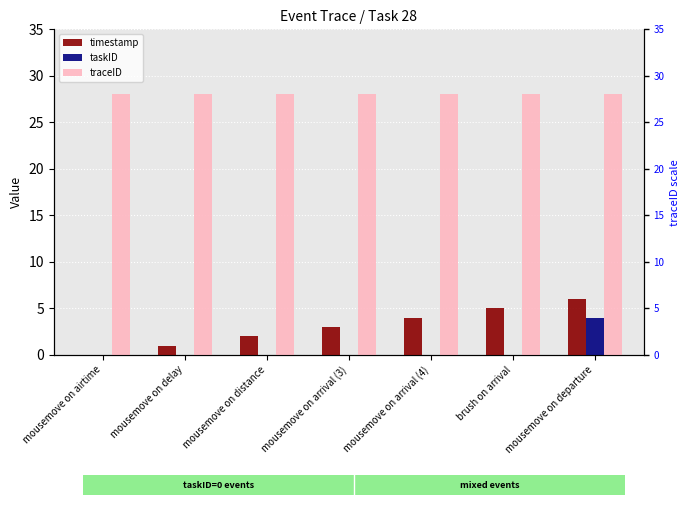

Between mousemove on arrival (3) and brush on arrival, which is larger?

brush on arrival